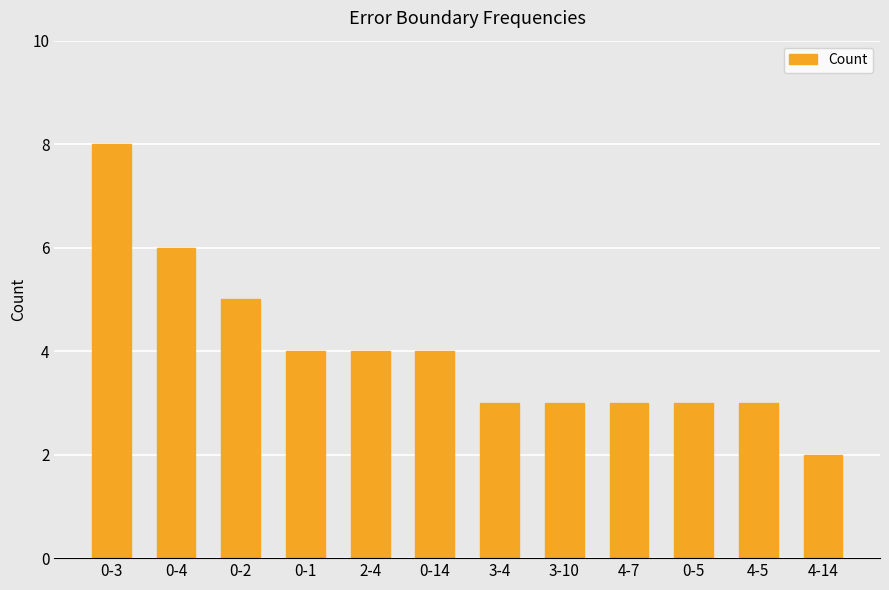

How many bars are there in total?

12